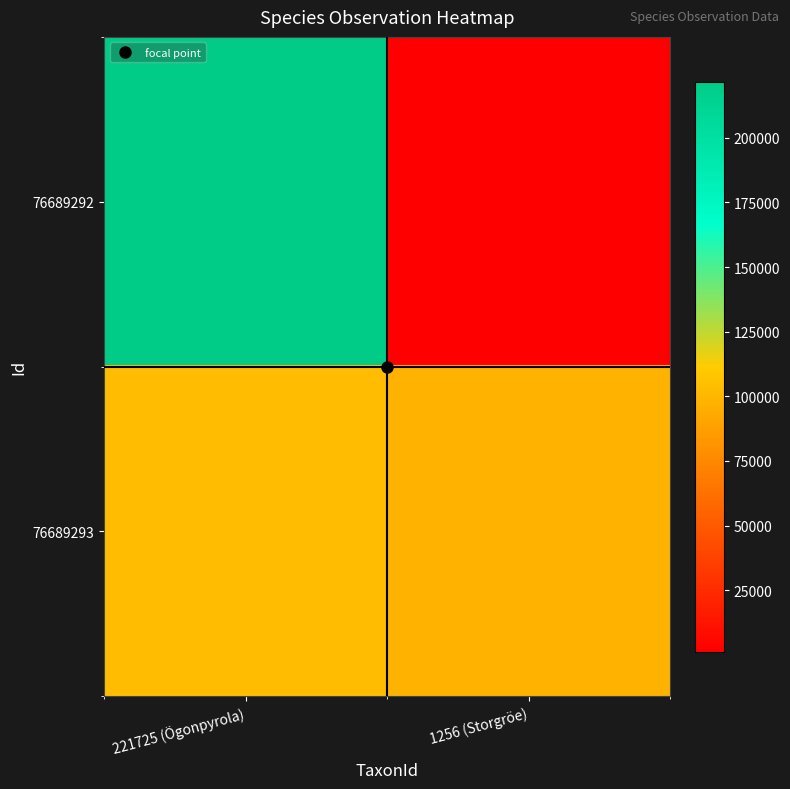

Which series has the widest spread of values?

76689292